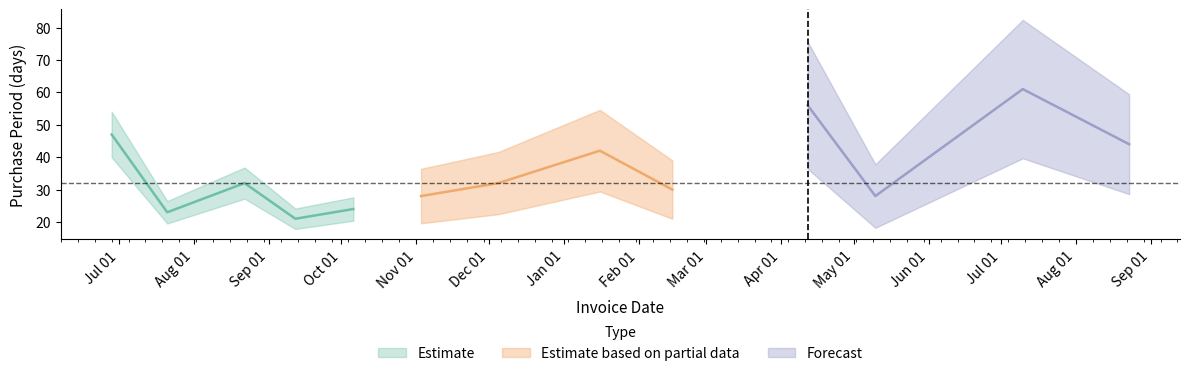

Does the chart display data point markers on the line(s)?

No